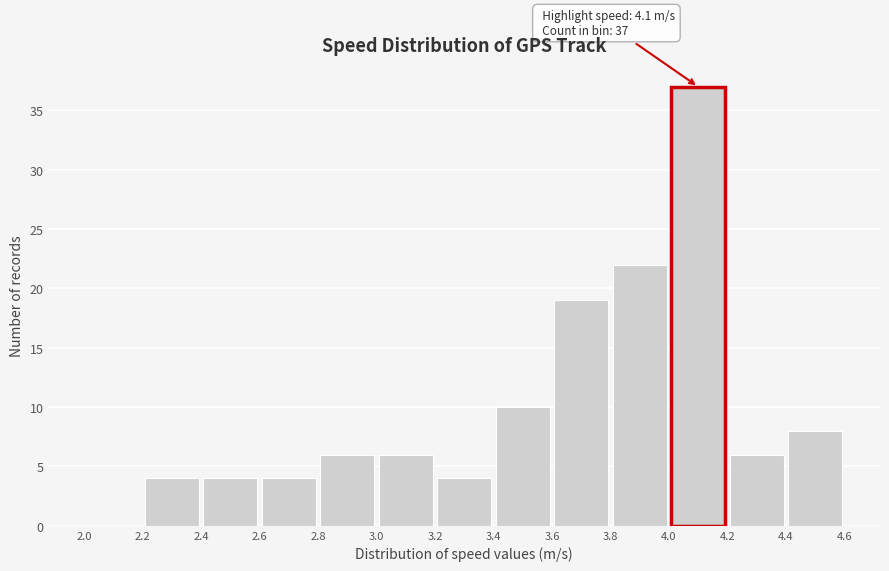

Over which range of the x-axis is the bar tallest?

4.0 to 4.2